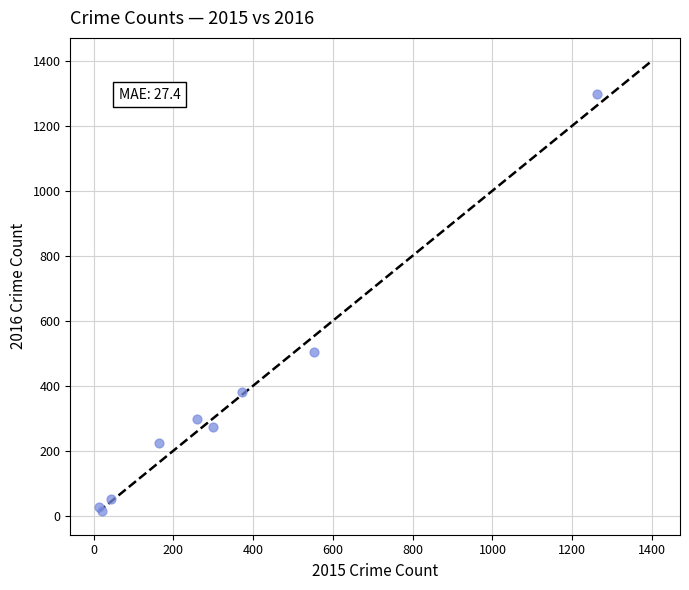

What Y value in the scatter plot is closest to 655?

505